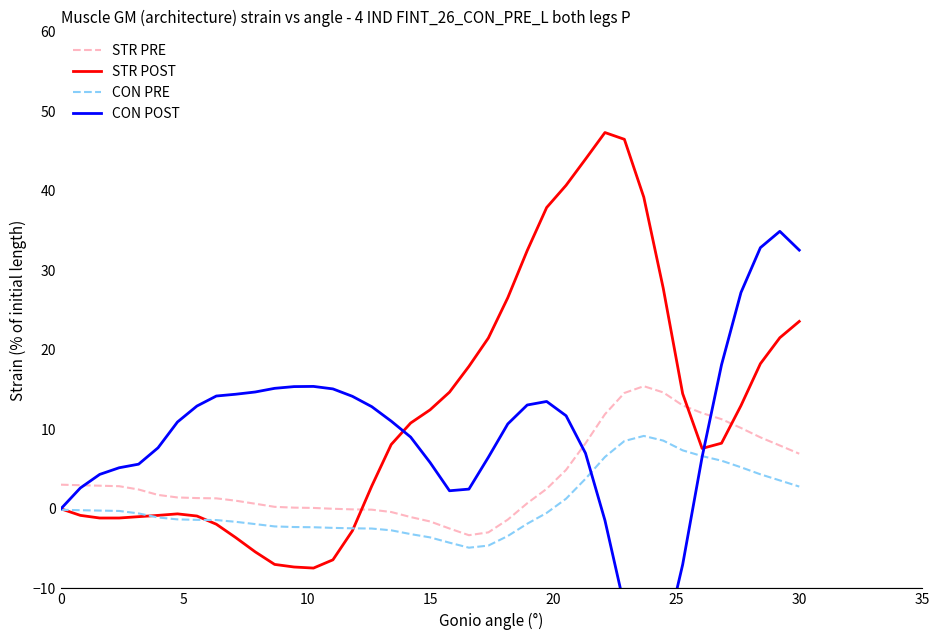

True or false: STR PRE and CON PRE intersect in this chart.

False